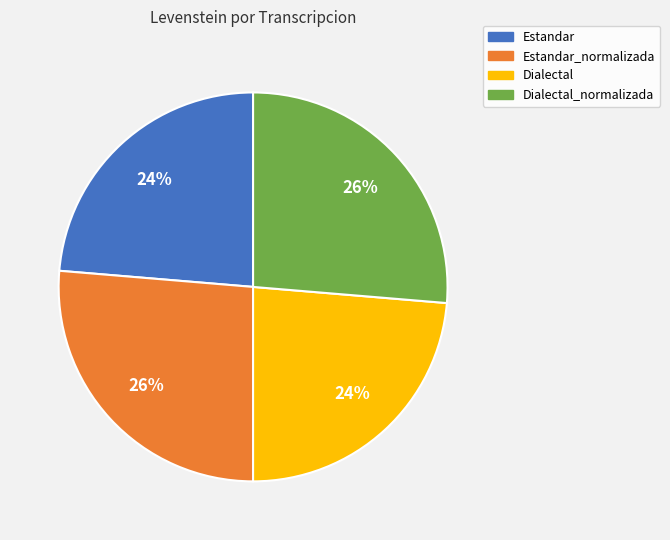

Does Dialectal account for over 50% of the chart?

No